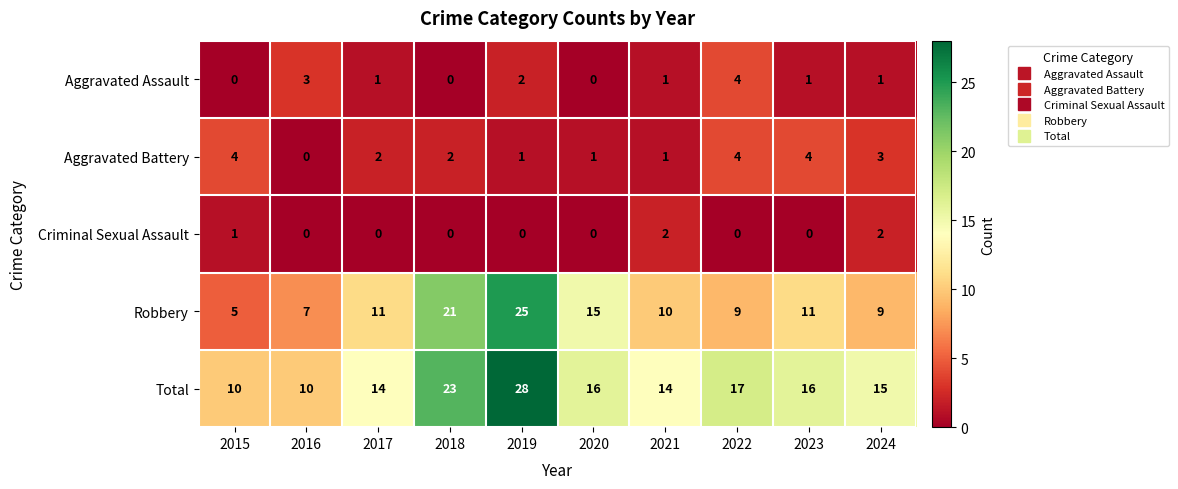

What is the spread (max minus min) of values at 2017?

14